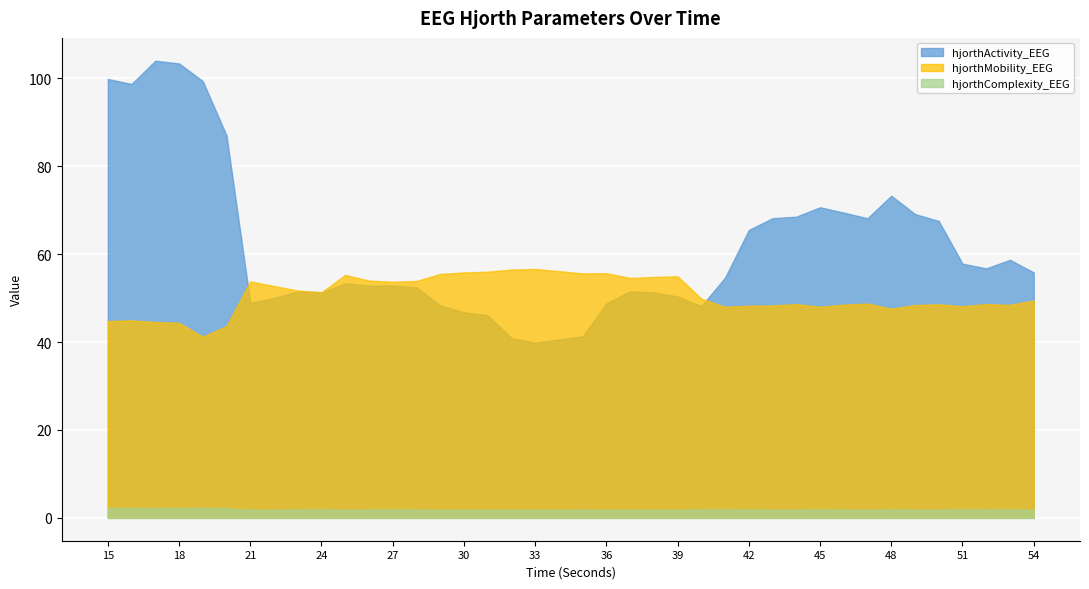

Is it true that hjorthActivity_EEG equals 87.9 at 25?

False